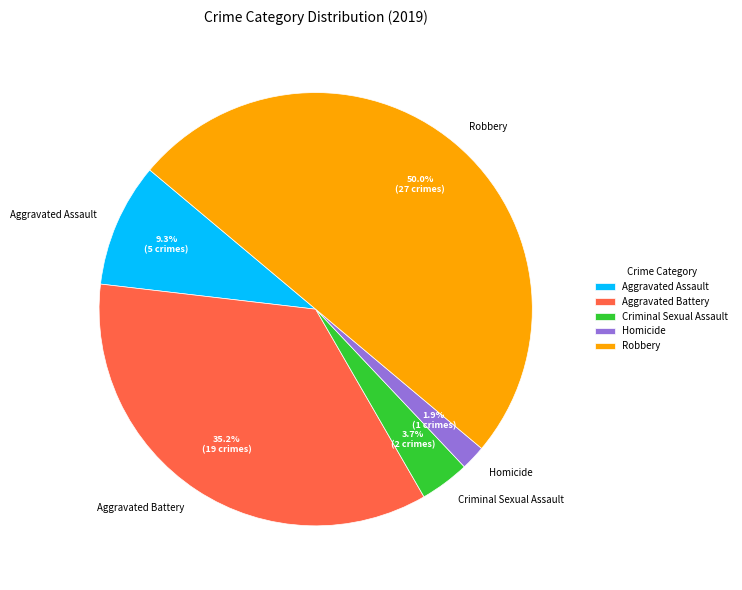

How many slices are in this pie chart?

5